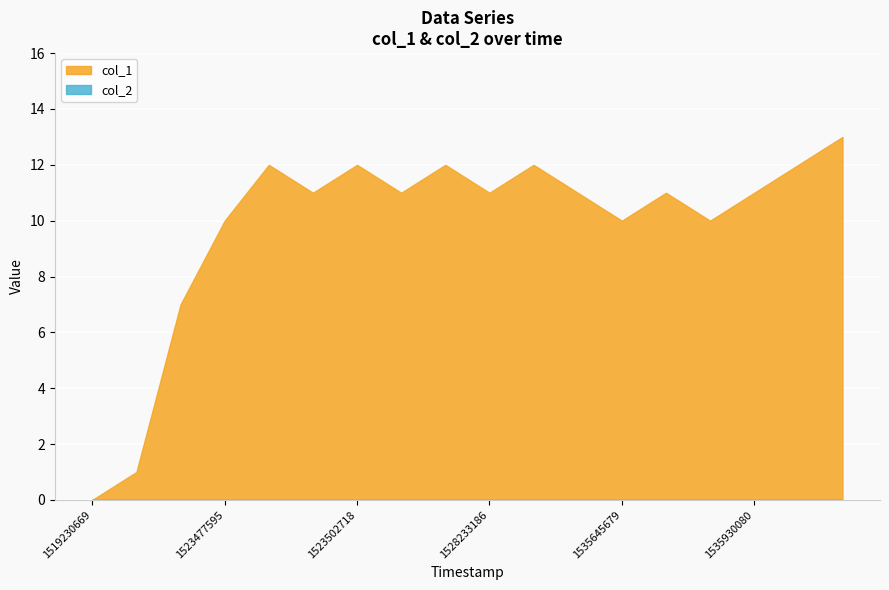

Which series changed the most between 1524683572 and 1536786906?

col_1